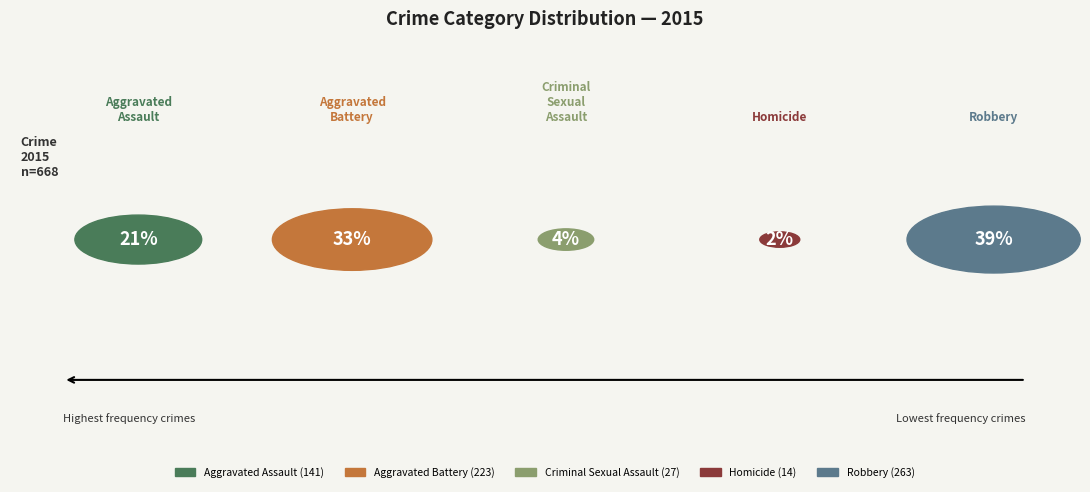

Do Robbery and Aggravated Battery together represent more than half of the pie?

Yes